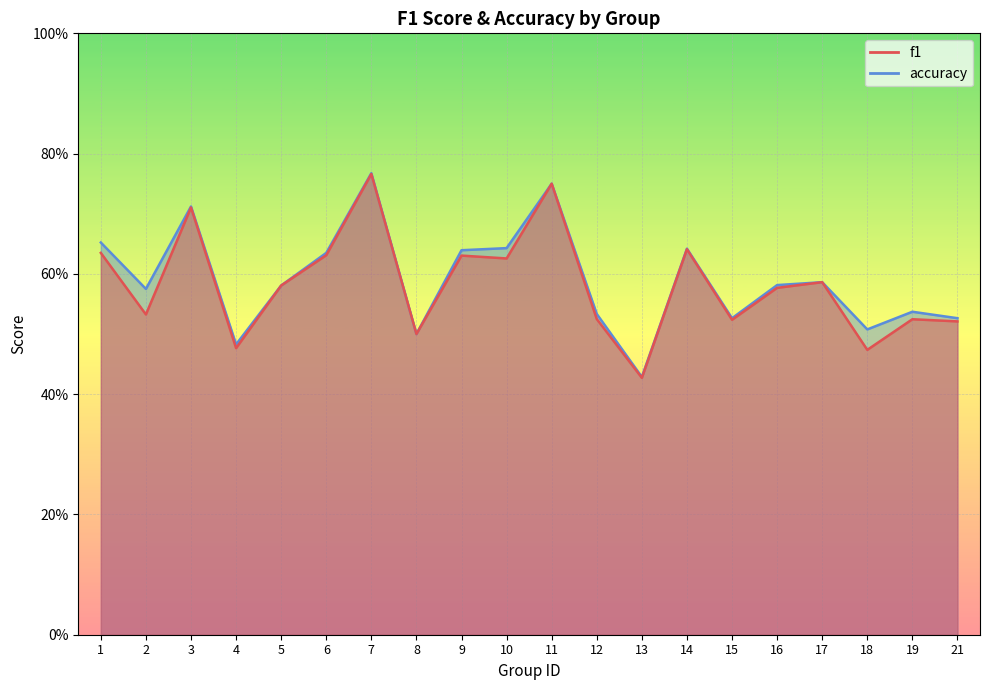

Which series changed the most between 2 and 7?

f1